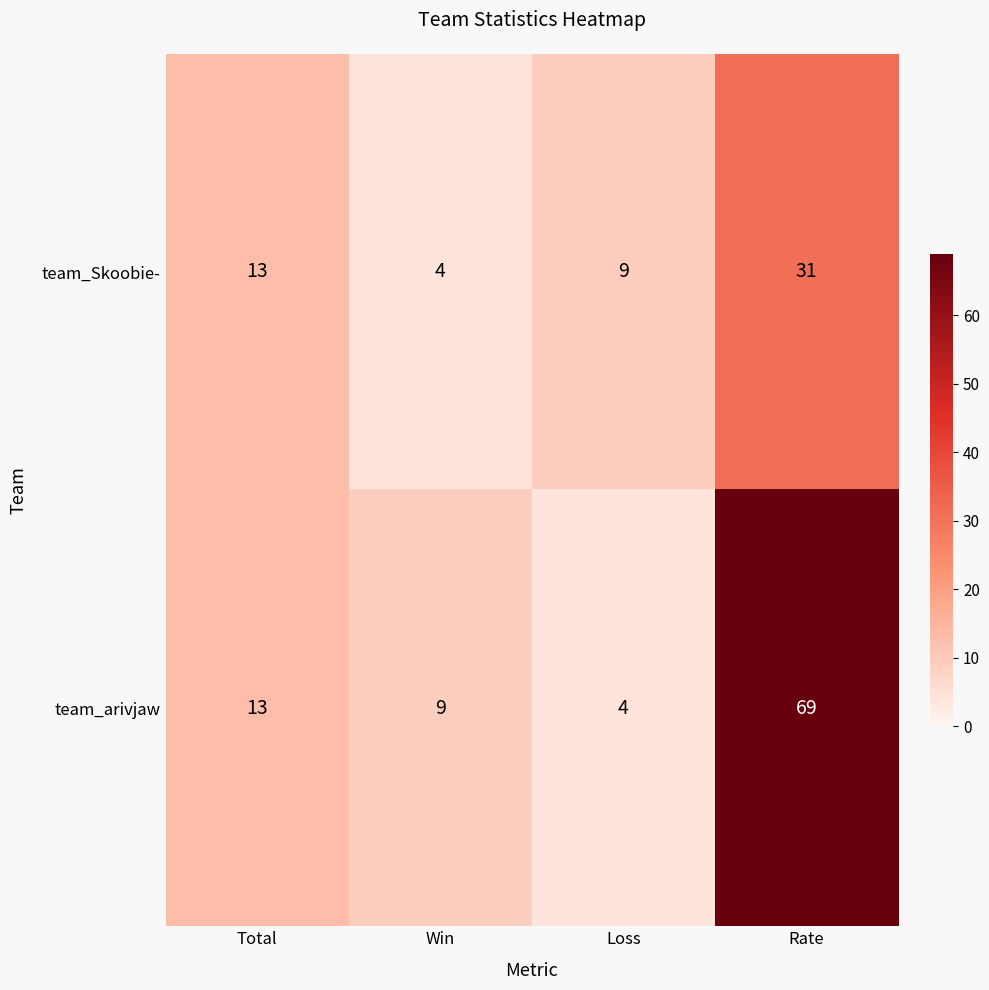

Count the number of data series in this chart.

2